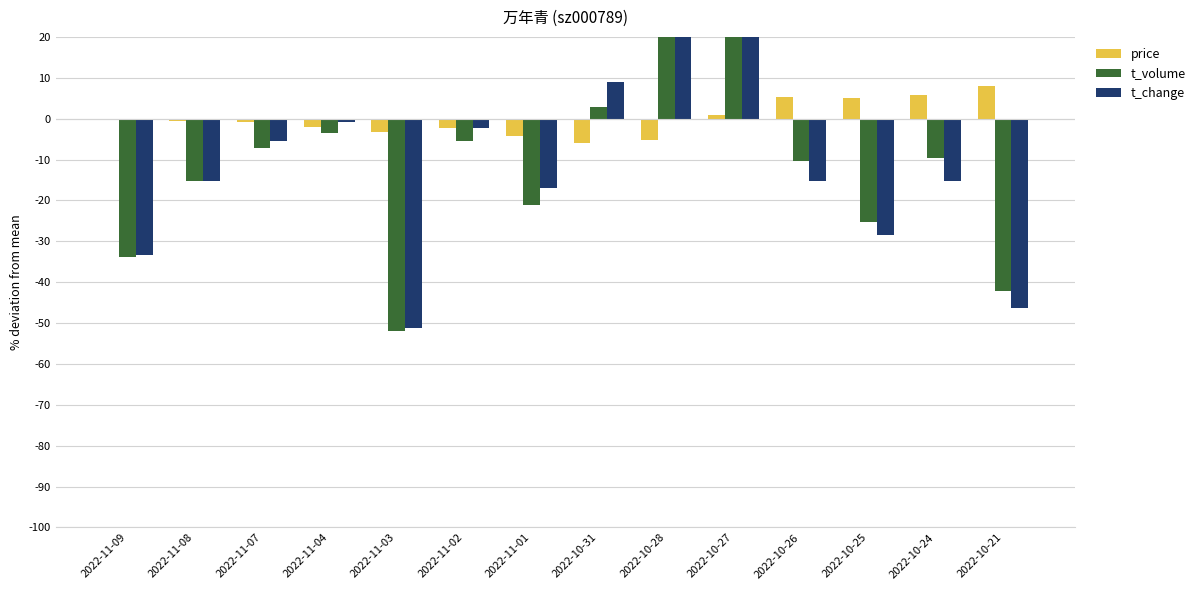

Are the bars grouped side by side (vs. stacked)?

Yes